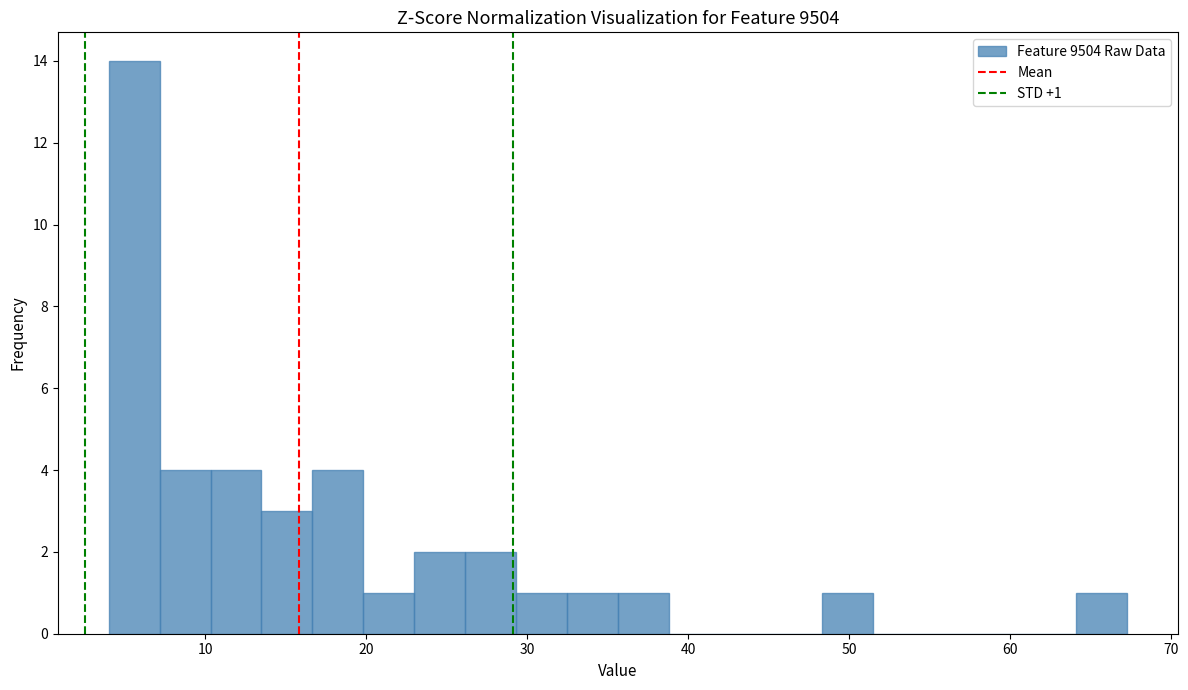

Around what value on the x-axis is the tallest bar? Give the approximate position of its centre, as read against the axis.

6